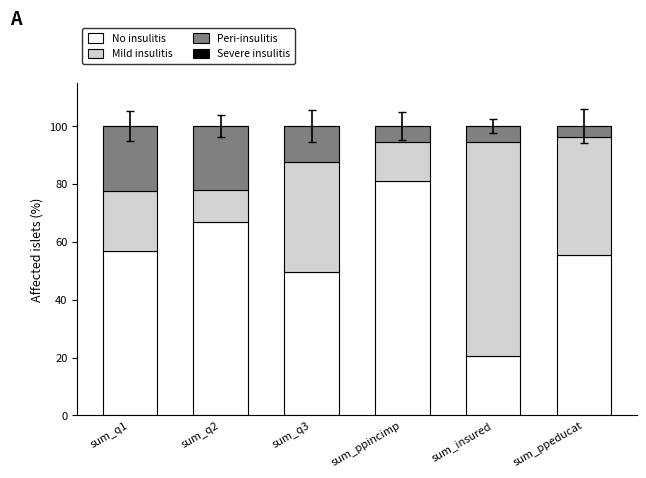

Does the chart contain stacked bars?

Yes